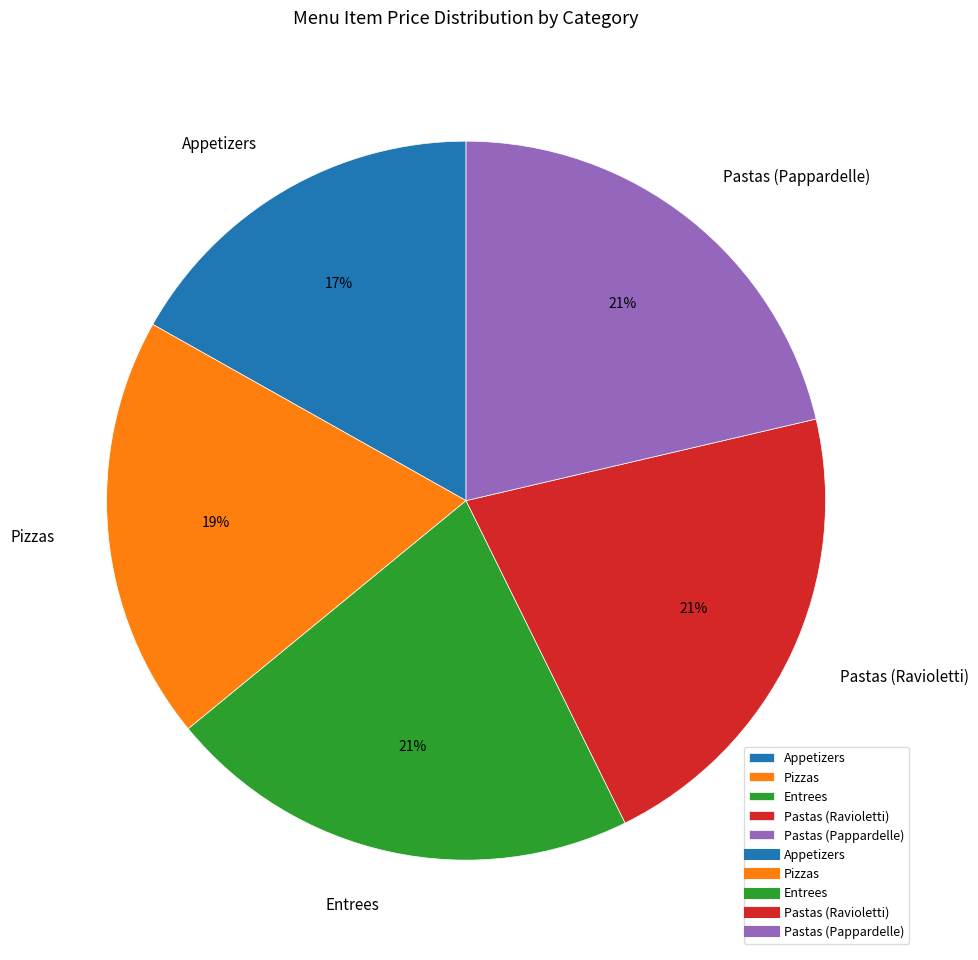

Is the sum of Appetizers and Pastas (Pappardelle) greater than half?

No